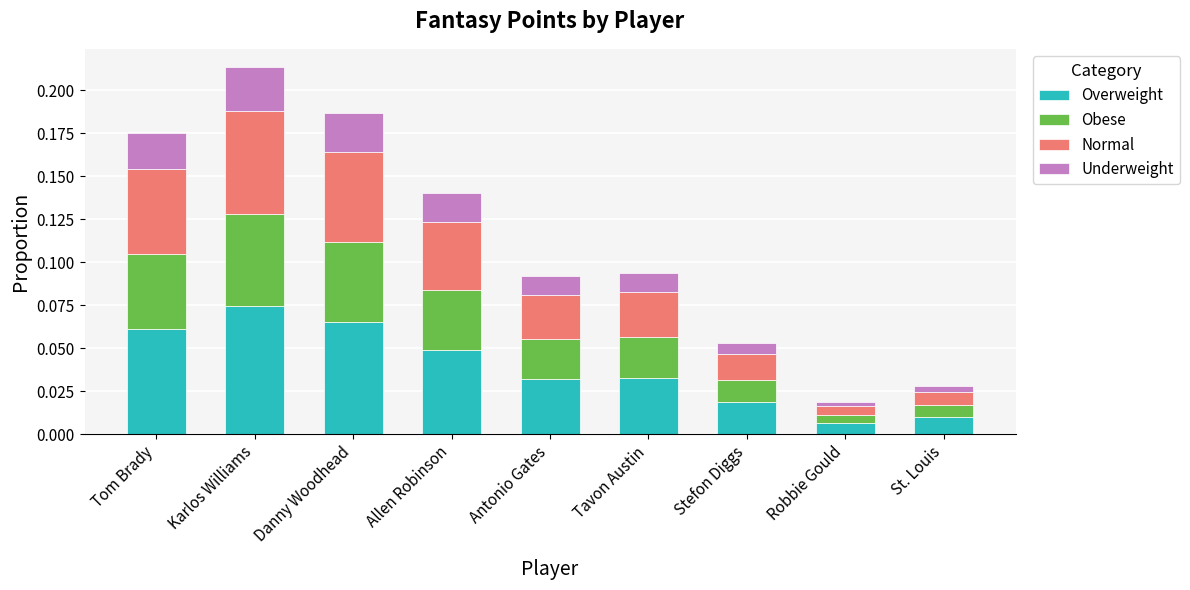

The Obese series shows 0.0 at Antonio Gates. True or false?

True